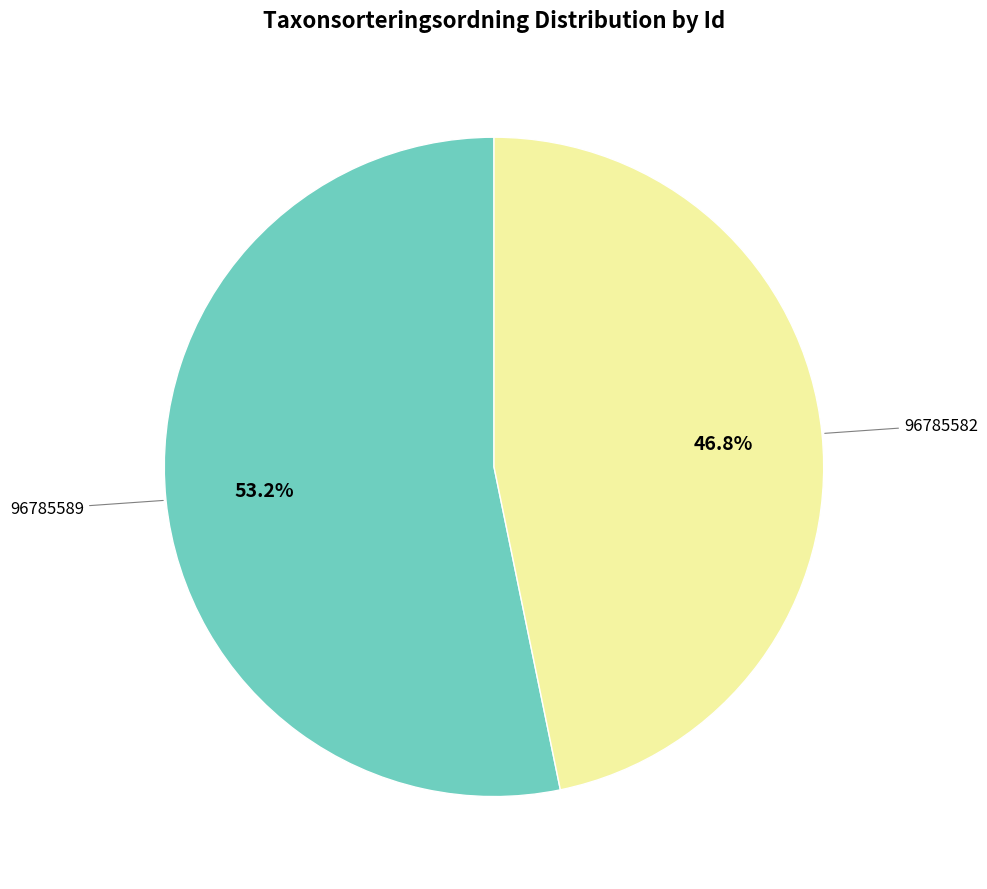

To the nearest percent, what is the average slice percentage?

50%